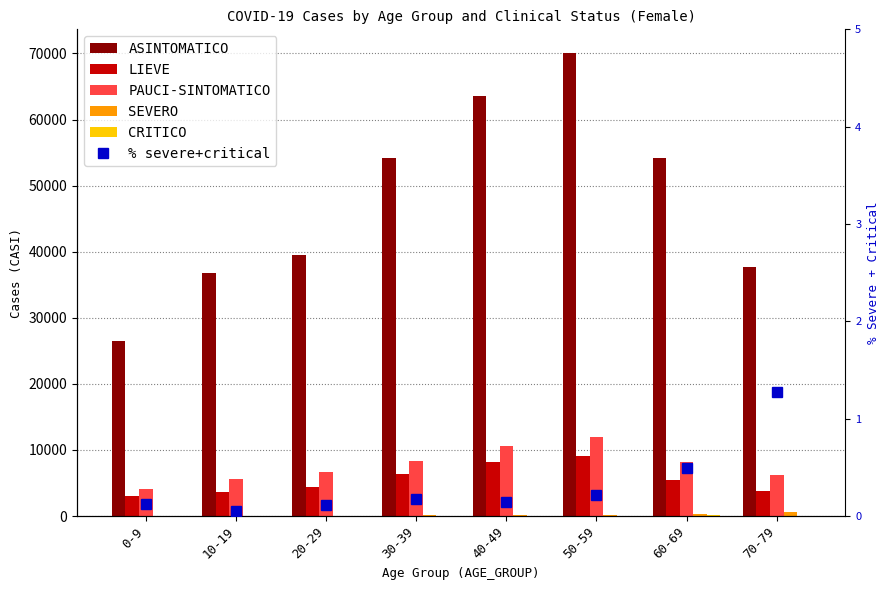

Are the bars grouped side by side (vs. stacked)?

Yes